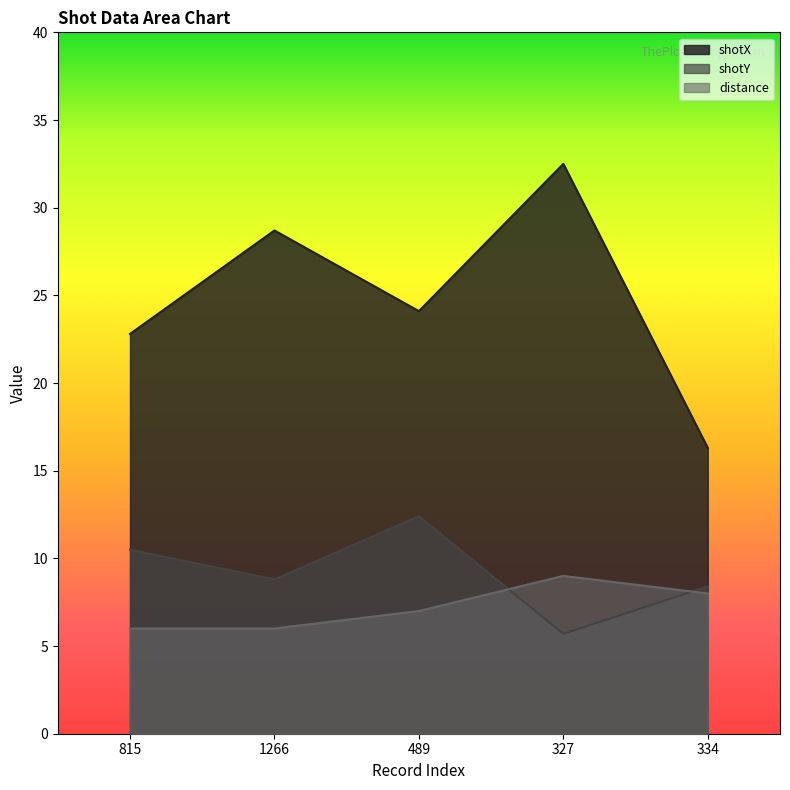

The value of shotX at 489 is 24.1. True or false?

True